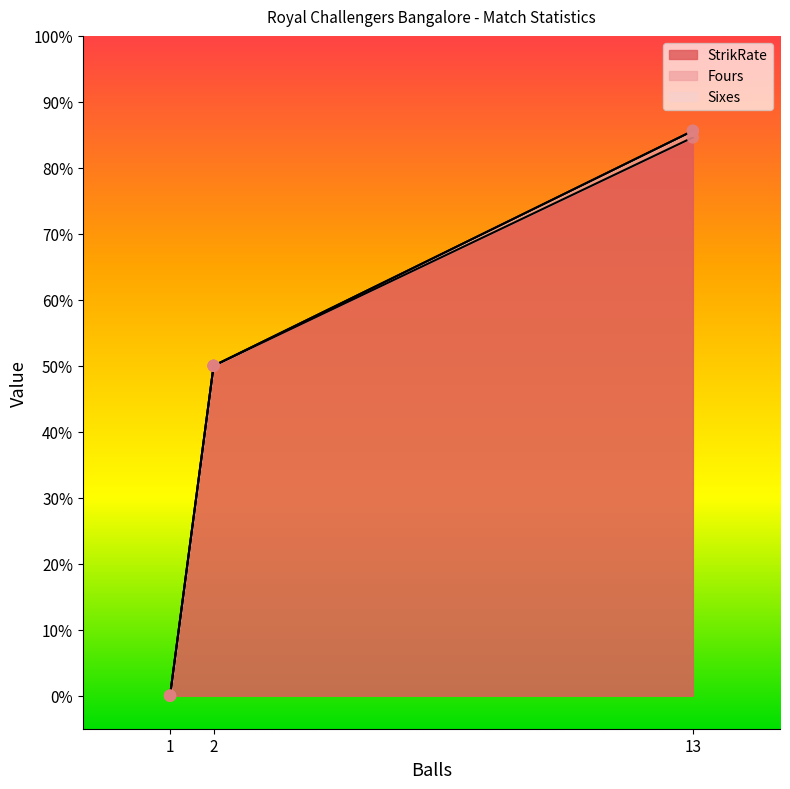

Is the value of Sixes at 1 greater than the value of StrikRate at 1?

No